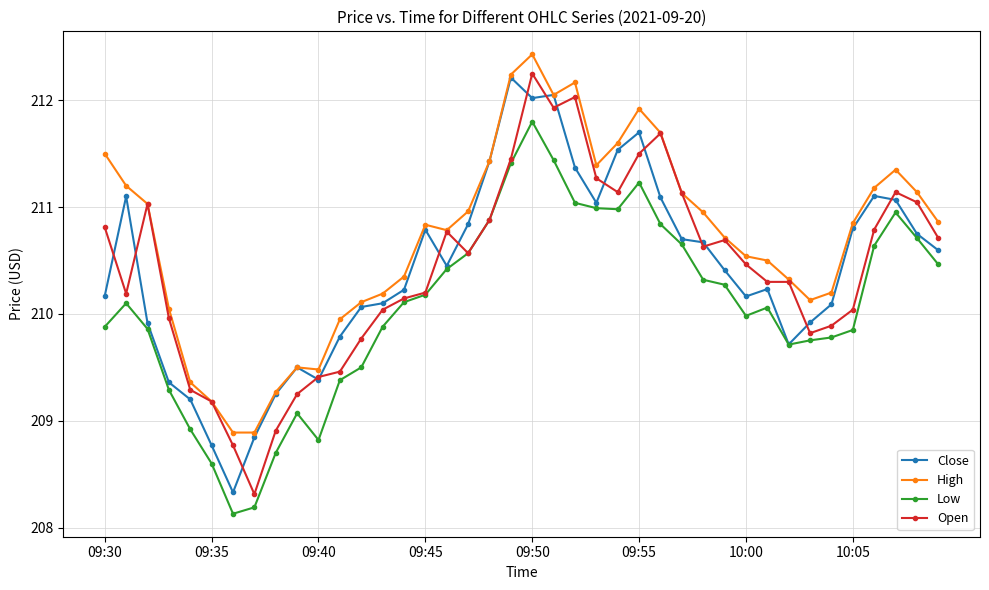

Which series has the largest total across all categories?

High